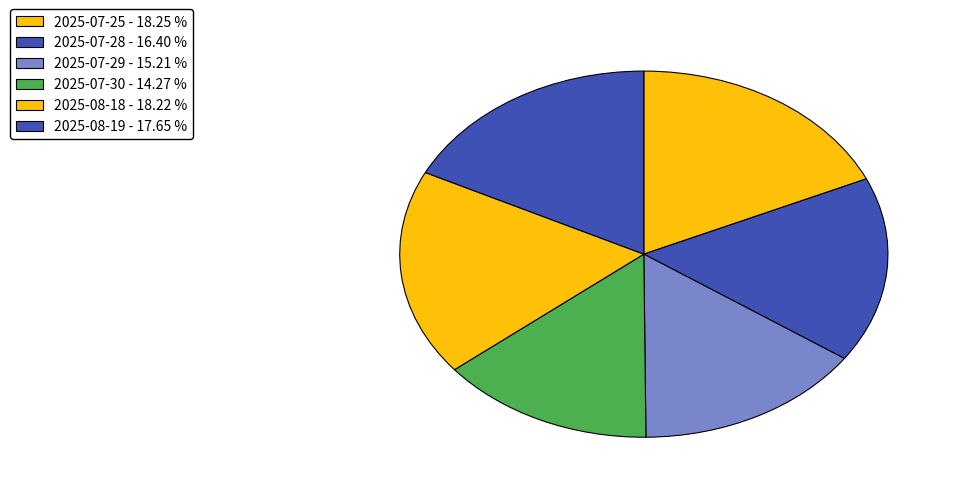

How many slices are in this pie chart?

6